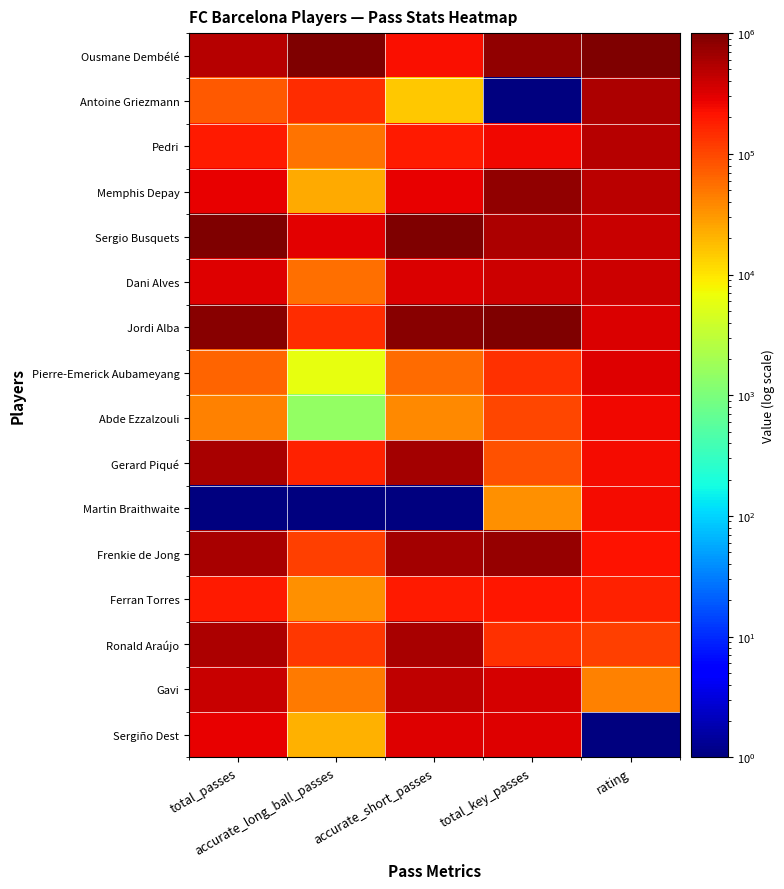

Count the number of categories in the chart.

5